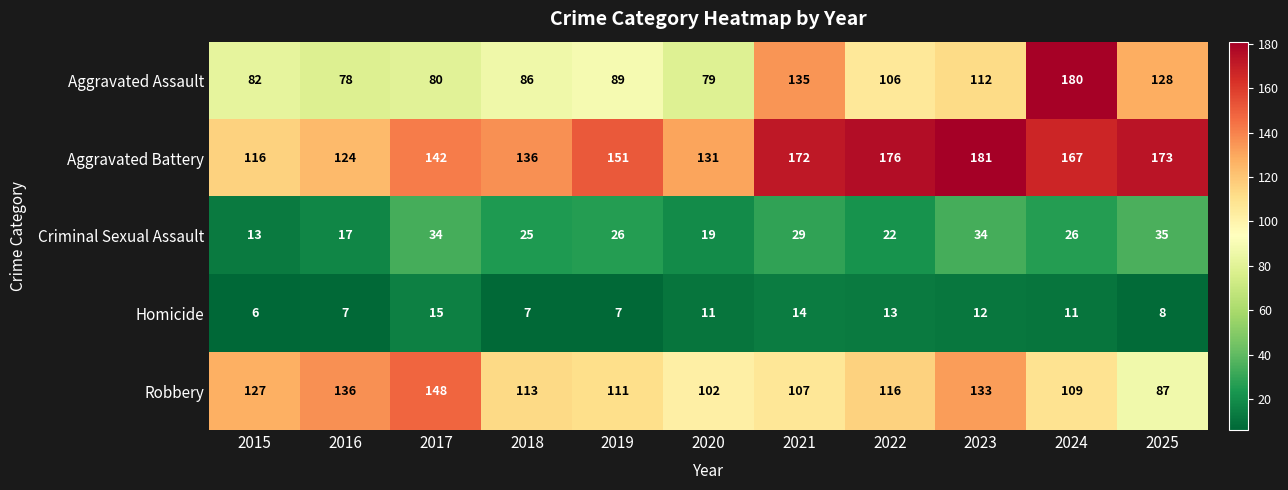

What is the sum of all Robbery values?

1289